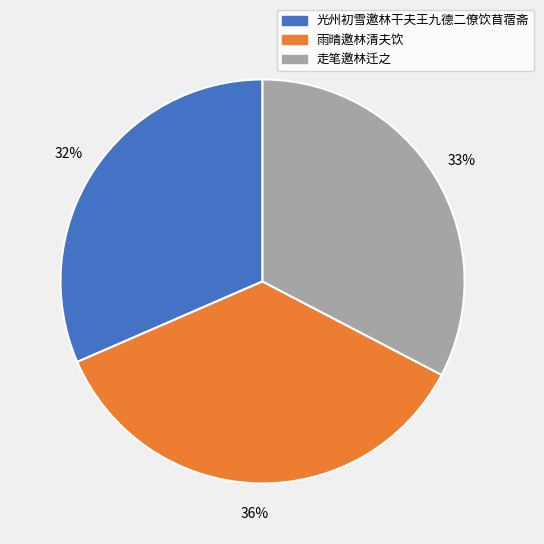

Is 雨晴邀林清夫饮 the majority of the pie?

No